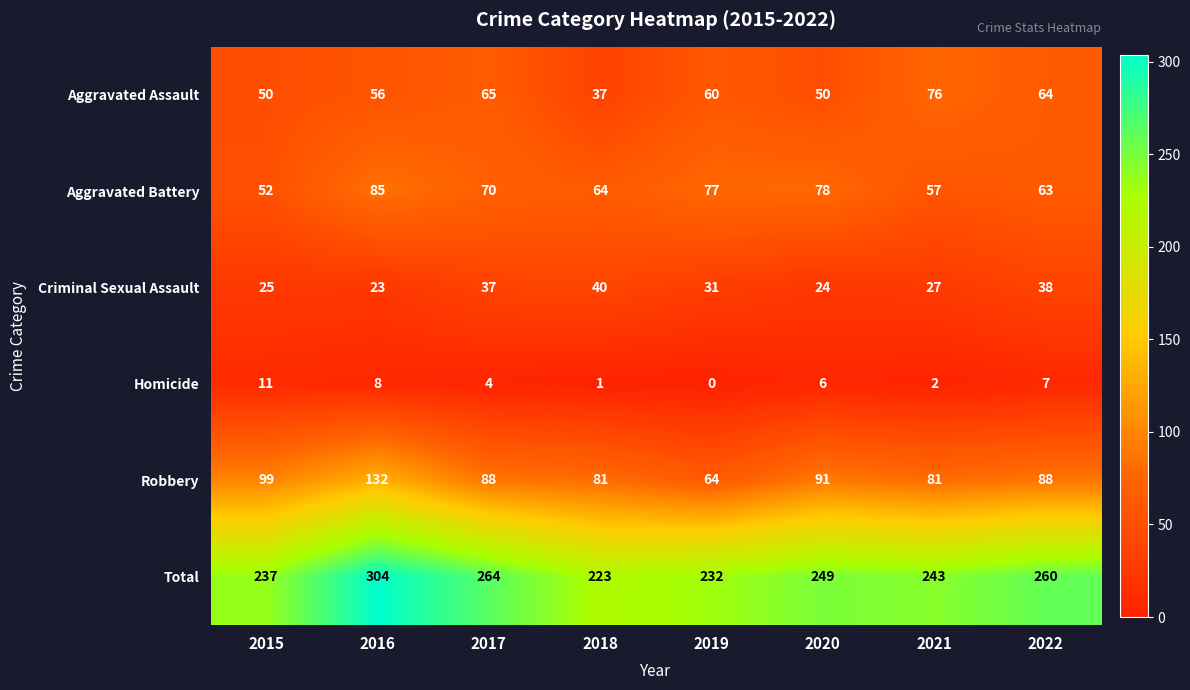

Rank the series at 2021 from lowest to highest value.

Homicide, Criminal Sexual Assault, Aggravated Battery, Aggravated Assault, Robbery, Total